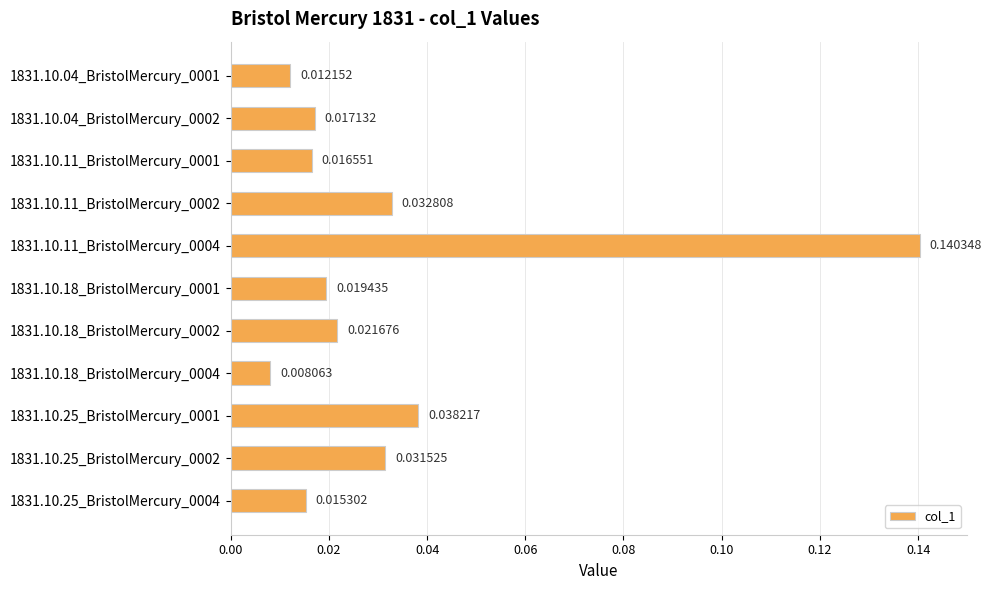

Between 1831.10.04_BristolMercury_0002 and 1831.10.11_BristolMercury_0001, which is larger?

1831.10.04_BristolMercury_0002